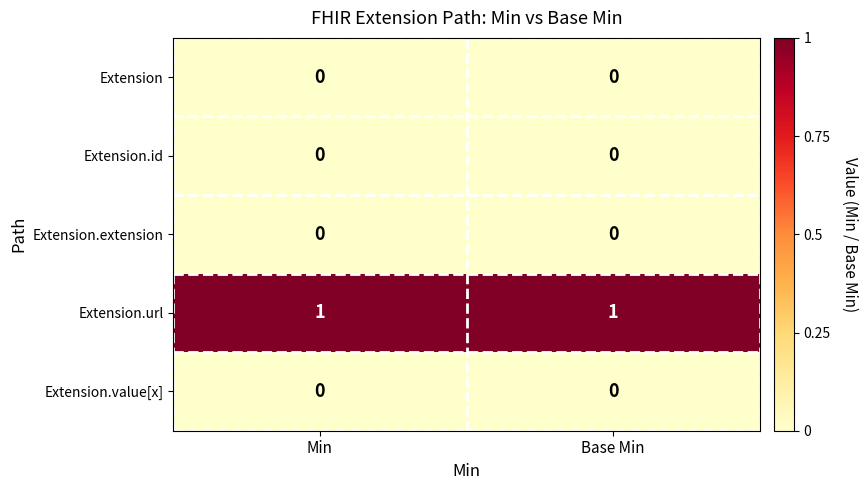

The Extension.extension series shows 0 at Min. True or false?

True